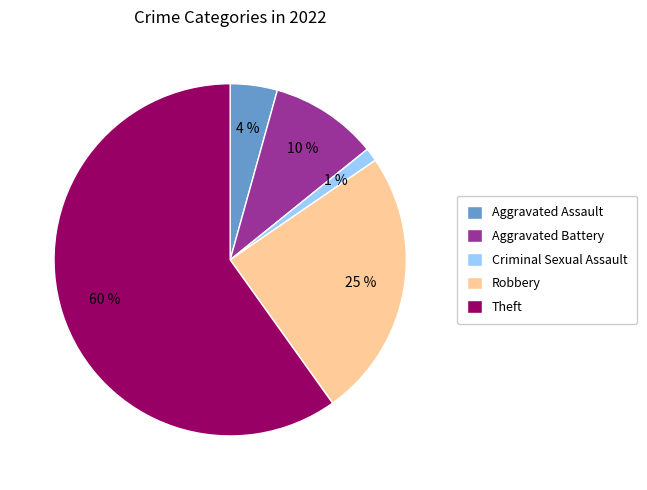

Do Robbery and Theft together represent more than half of the pie?

Yes